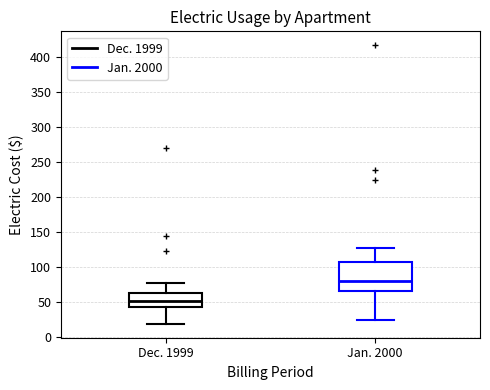

Which box is the tallest, from its lower edge to its upper edge?

Jan. 2000